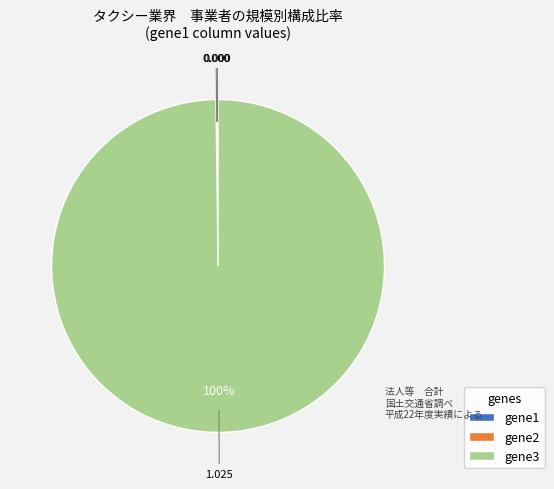

Does gene3 represent more than half of the total?

Yes